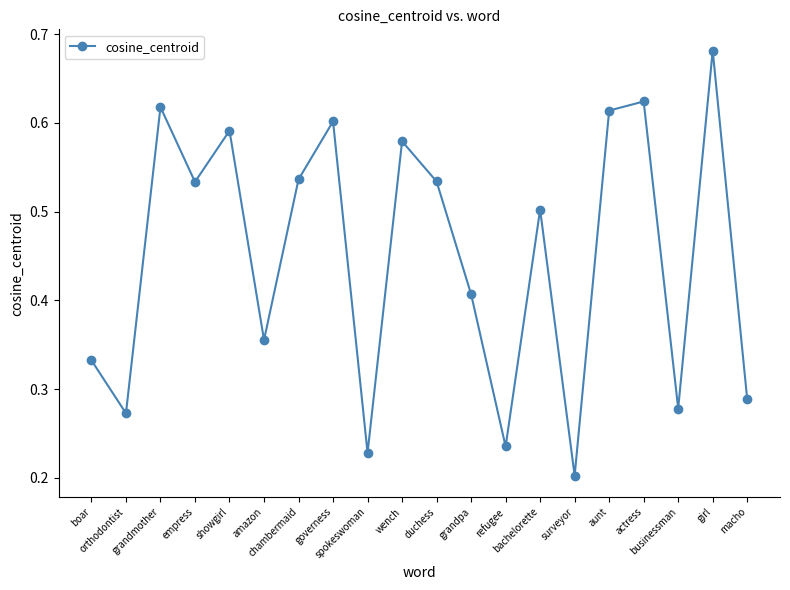

How many values are between 0 and 1?

20